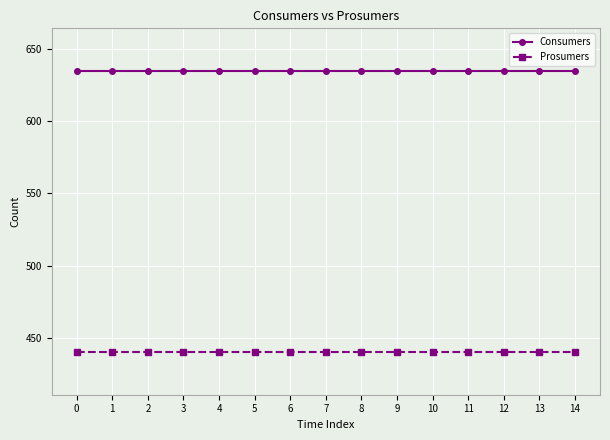

How many data points does each series have?

15